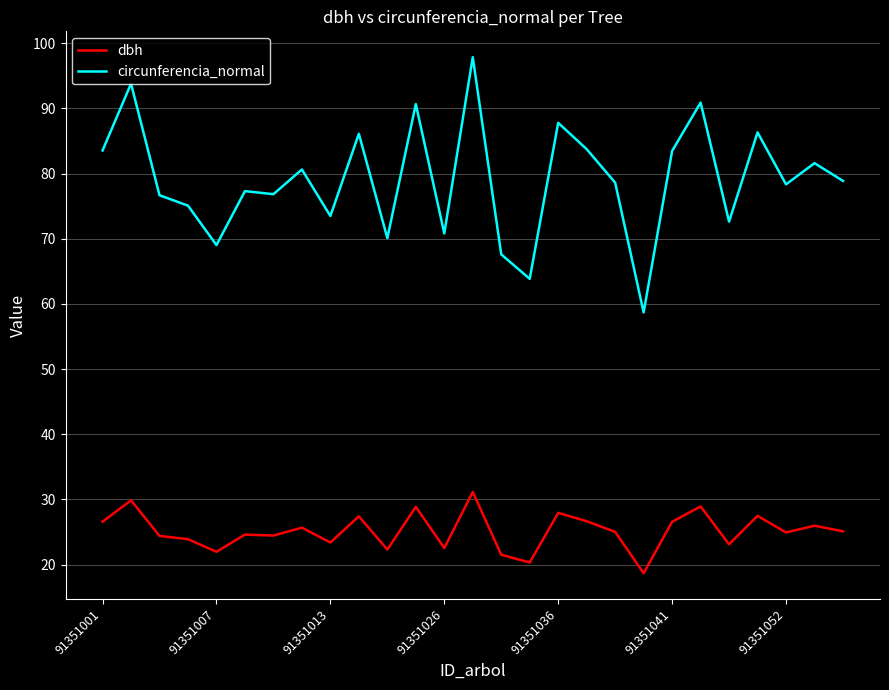

Which series has the widest spread of values?

circunferencia_normal